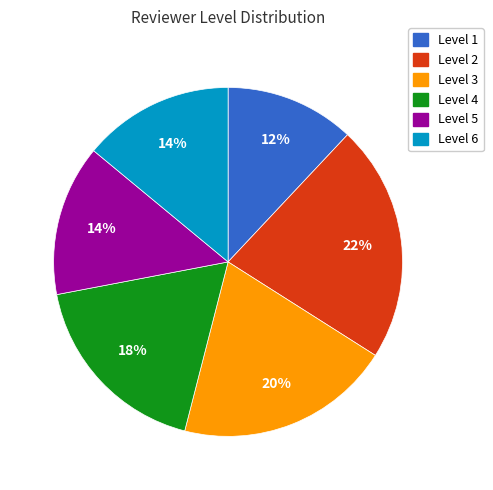

Does any single category account for the majority?

No